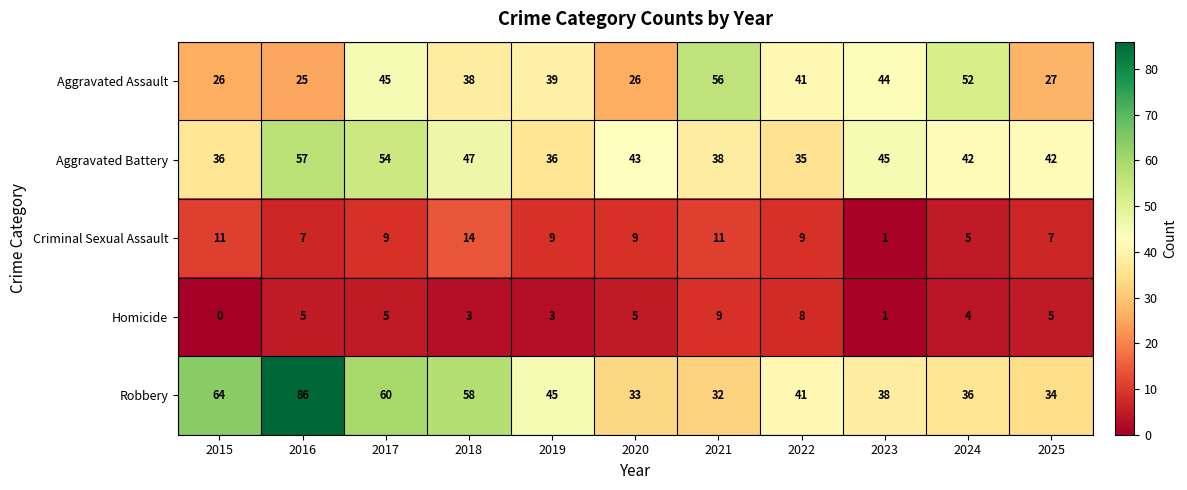

What is the total value across all series at 2024?

139